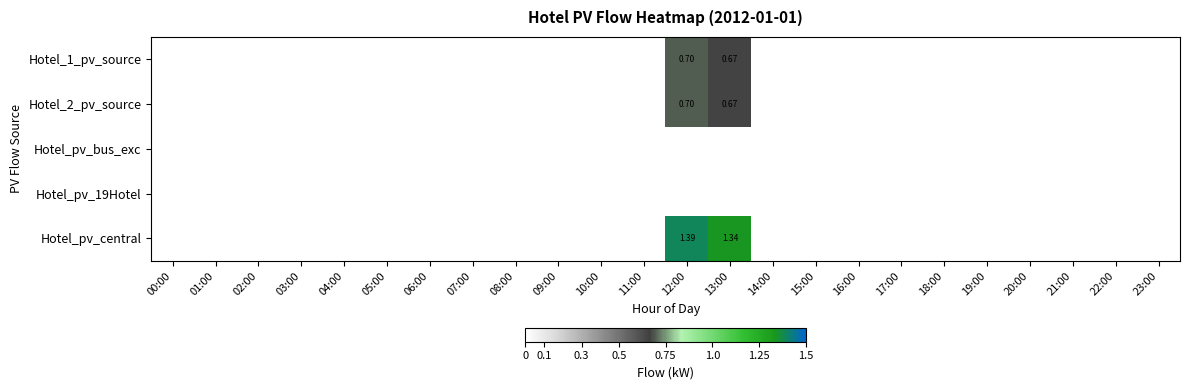

What is the difference between the maximum and minimum values in the Hotel_2_pv_source series?

0.7